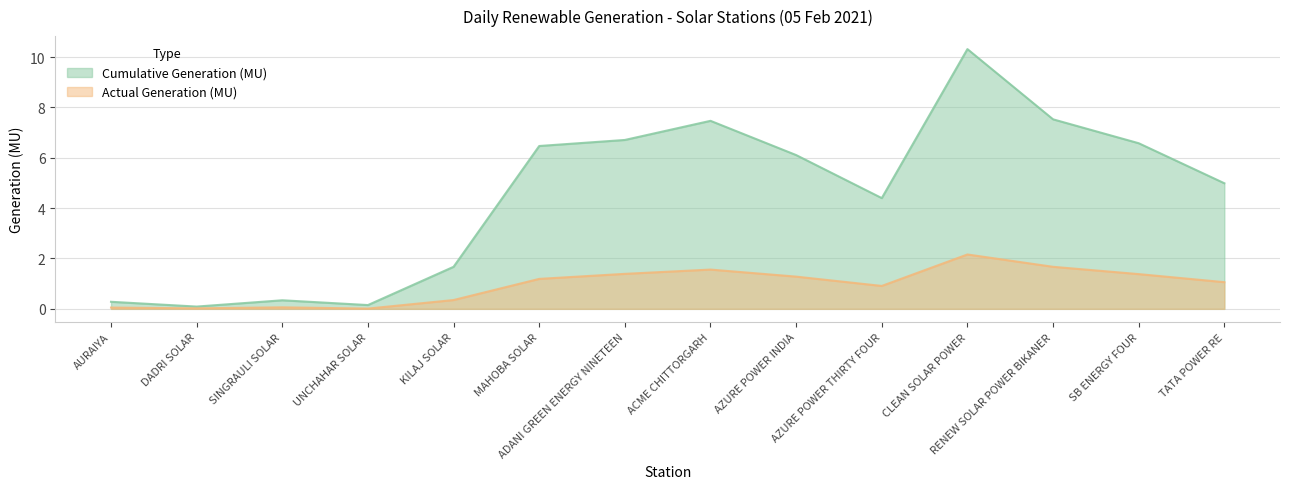

Where is the first local maximum for Actual Generation (MU)?

SINGRAULI SOLAR